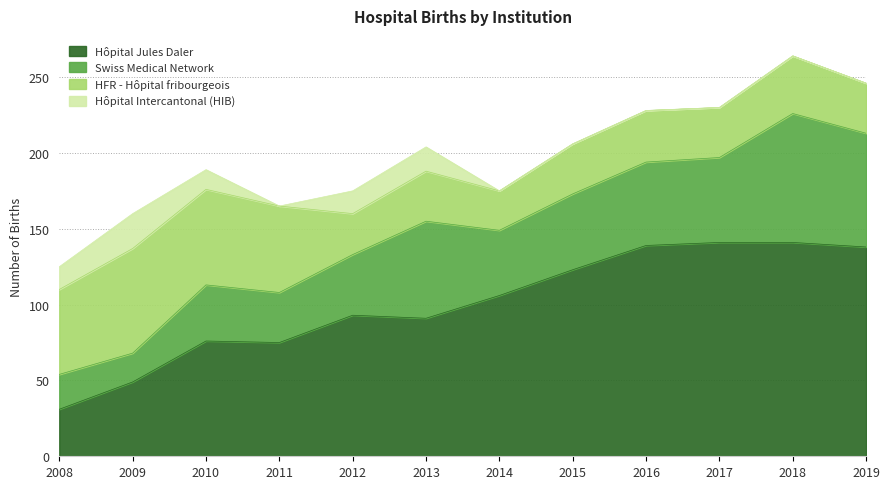

How many data points in Swiss Medical Network are less than 50?

6